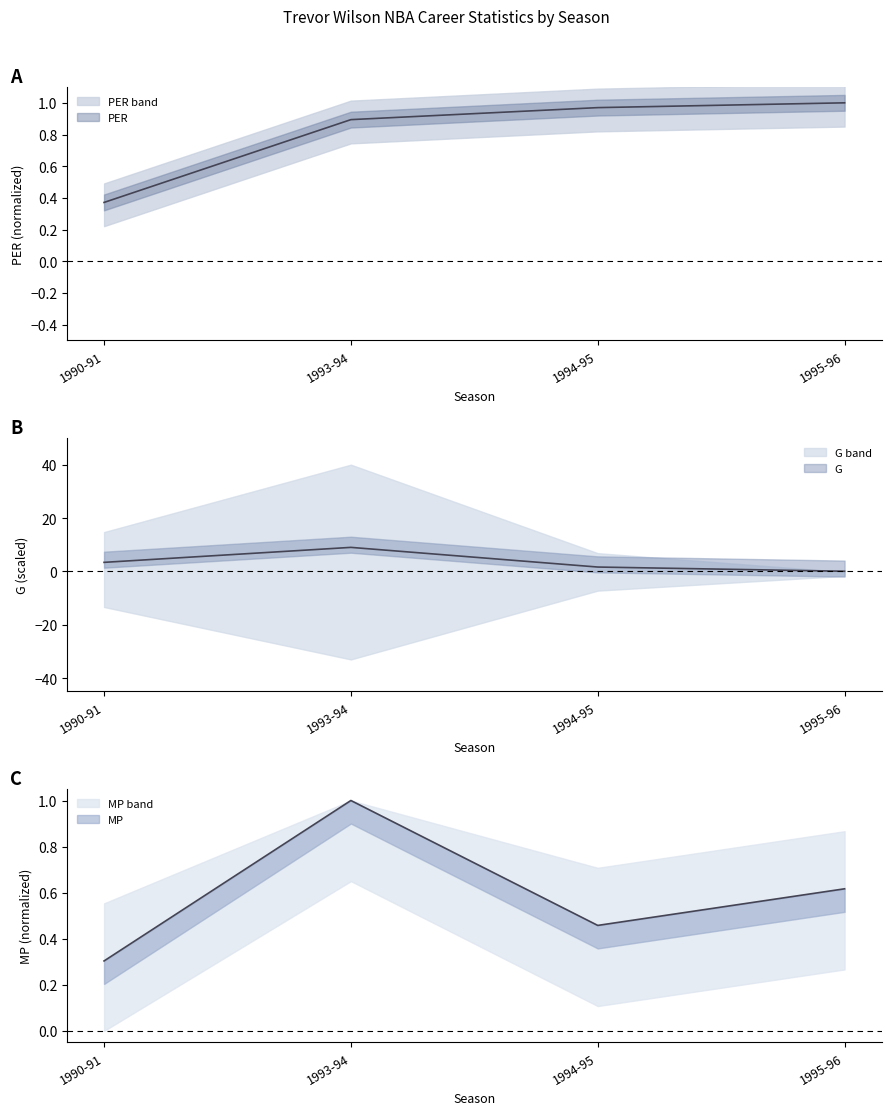

What is the value of the PER point at the 4th from the left?

1.0